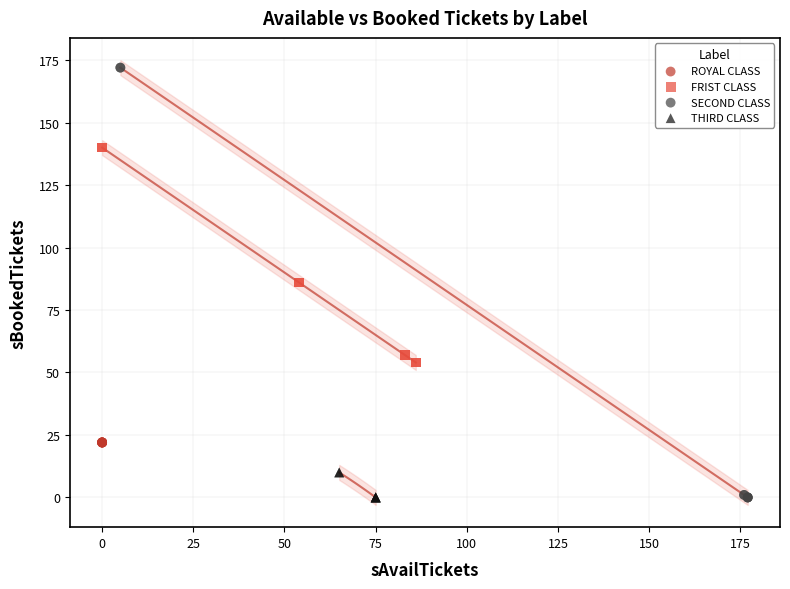

What are all the series names shown in the legend?

ROYAL CLASS, FRIST CLASS, SECOND CLASS, THIRD CLASS